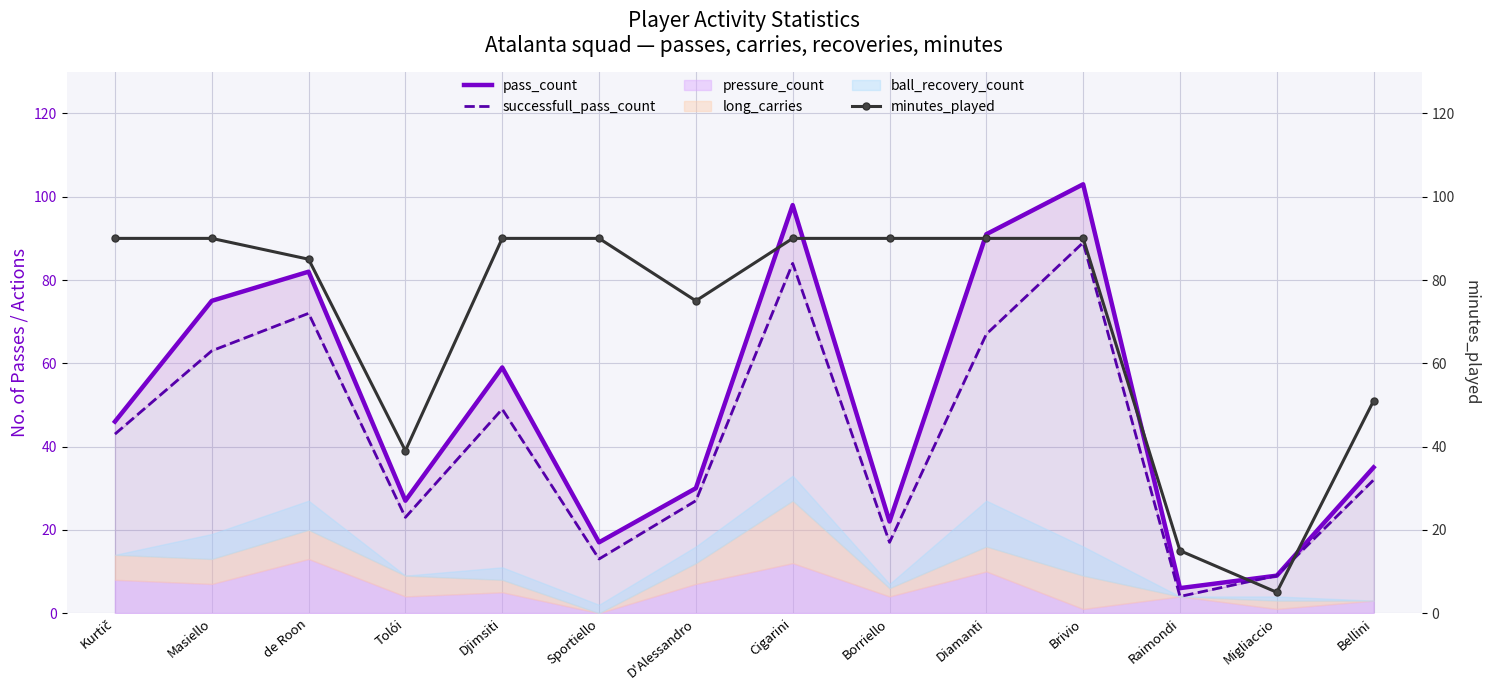

How many interior local peaks does the pass_count series have?

4